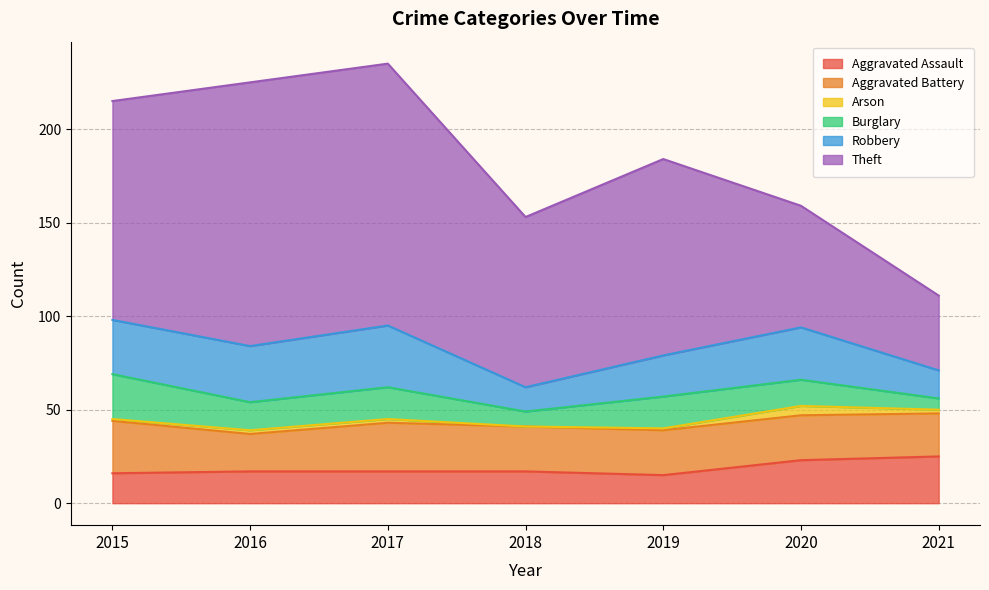

True or false: Theft and Burglary intersect in this chart.

False